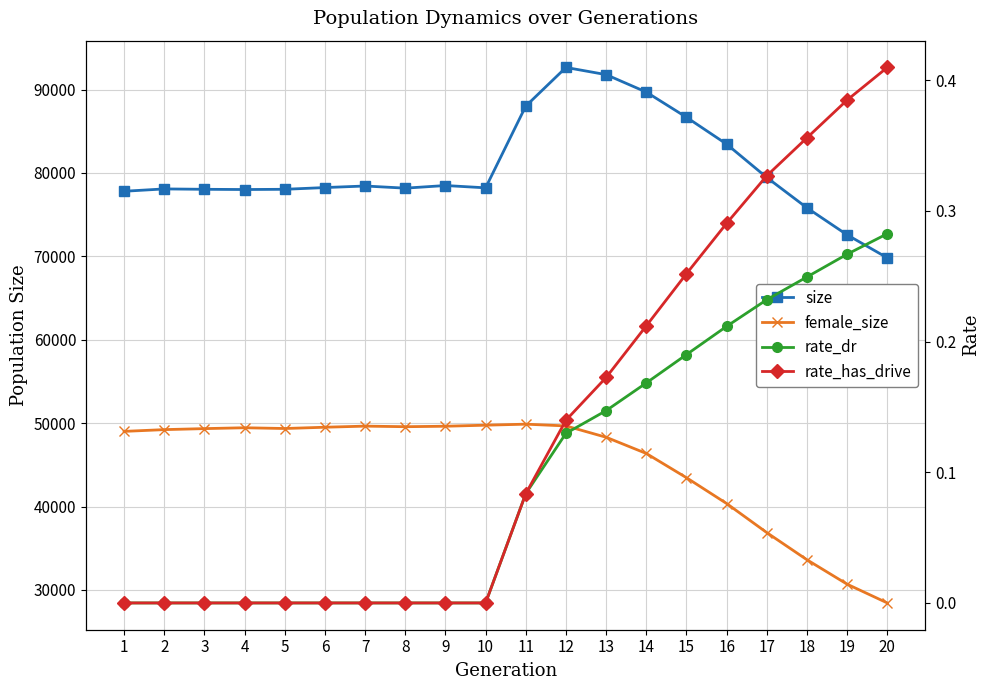

List the labels in order of female_size value, smallest first.

20, 19, 18, 17, 16, 15, 14, 13, 1, 2, 3, 5, 4, 6, 8, 9, 7, 12, 10, 11